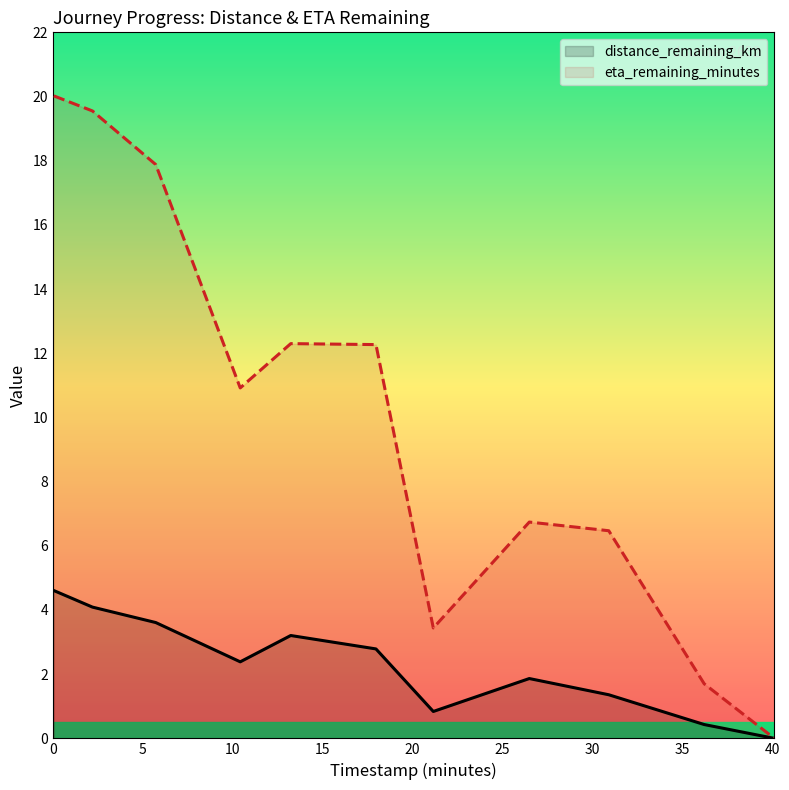

How many categories are shown in the chart?

11